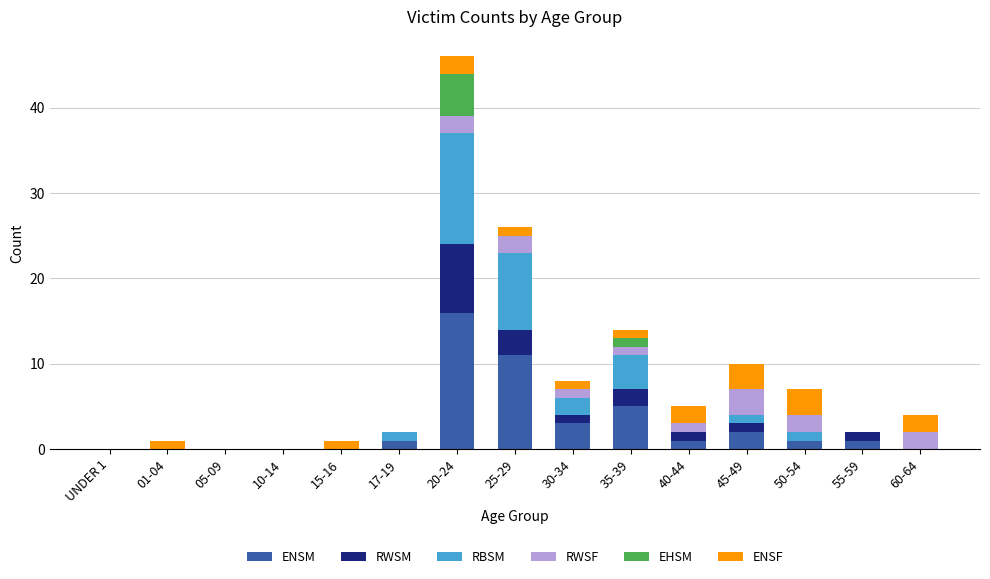

Does the chart contain stacked bars?

Yes